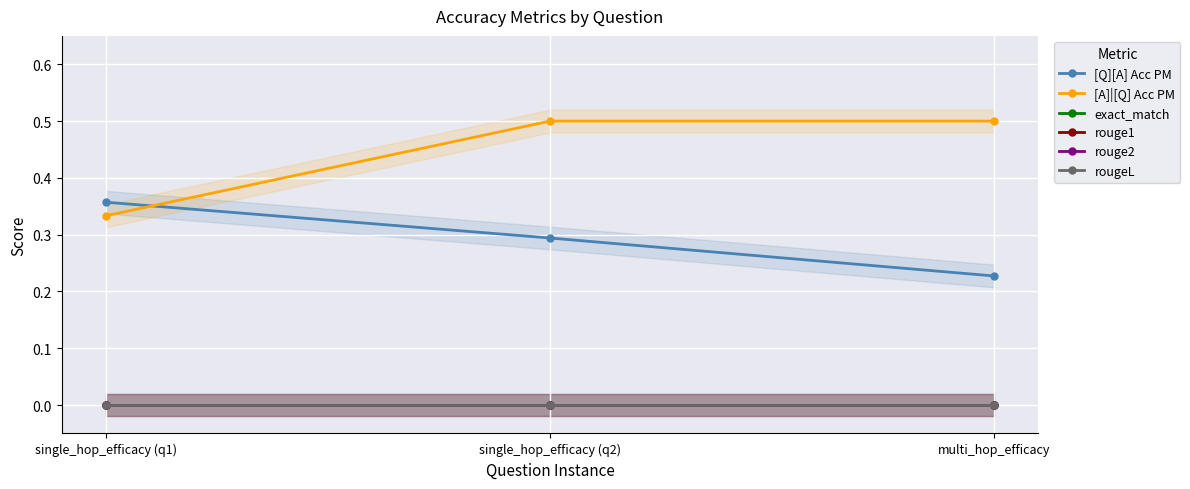

Reading left to right, transcribe all the data shown in this chart.

[Q][A] Acc PM: single_hop_efficacy (q1)=0.4	single_hop_efficacy (q2)=0.3	multi_hop_efficacy=0.2
[A]|[Q] Acc PM: single_hop_efficacy (q1)=0.3	single_hop_efficacy (q2)=0.5	multi_hop_efficacy=0.5
exact_match: single_hop_efficacy (q1)=0.0	single_hop_efficacy (q2)=0.0	multi_hop_efficacy=0.0
rouge1: single_hop_efficacy (q1)=0.0	single_hop_efficacy (q2)=0.0	multi_hop_efficacy=0.0
rouge2: single_hop_efficacy (q1)=0.0	single_hop_efficacy (q2)=0.0	multi_hop_efficacy=0.0
rougeL: single_hop_efficacy (q1)=0.0	single_hop_efficacy (q2)=0.0	multi_hop_efficacy=0.0